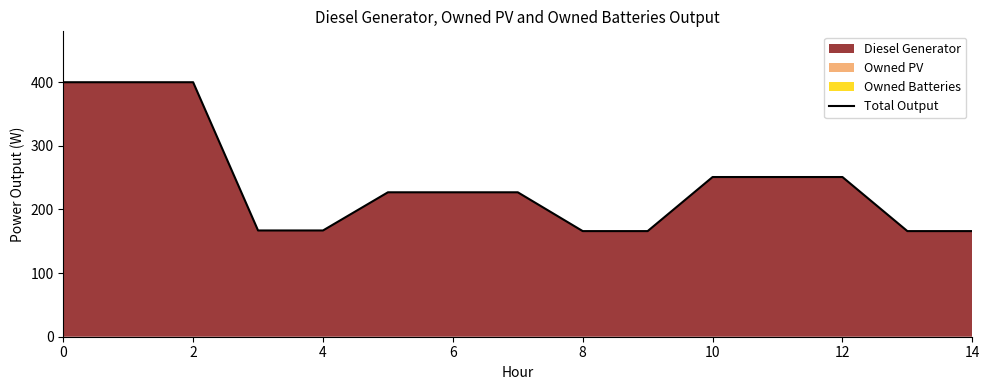

Which label corresponds to the smallest value in the chart?

8